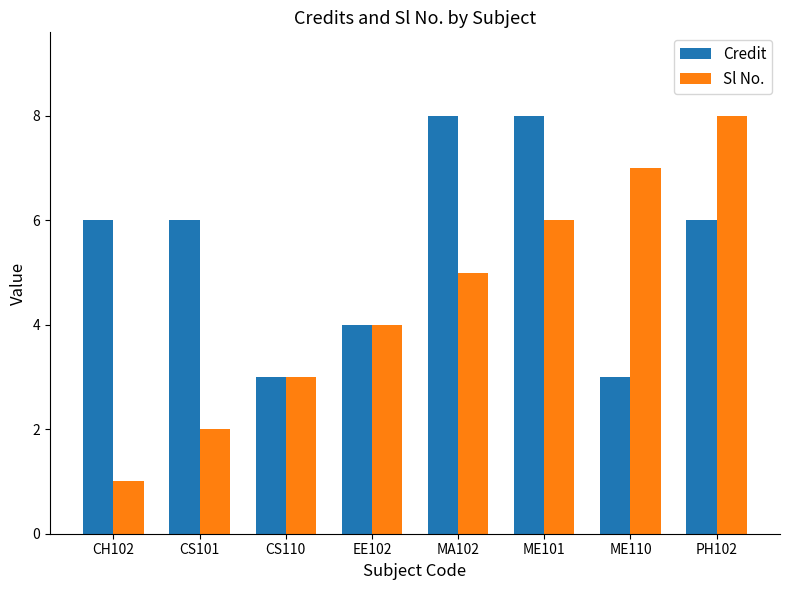

List the series in order of their overall mean, highest first.

Credit, Sl No.